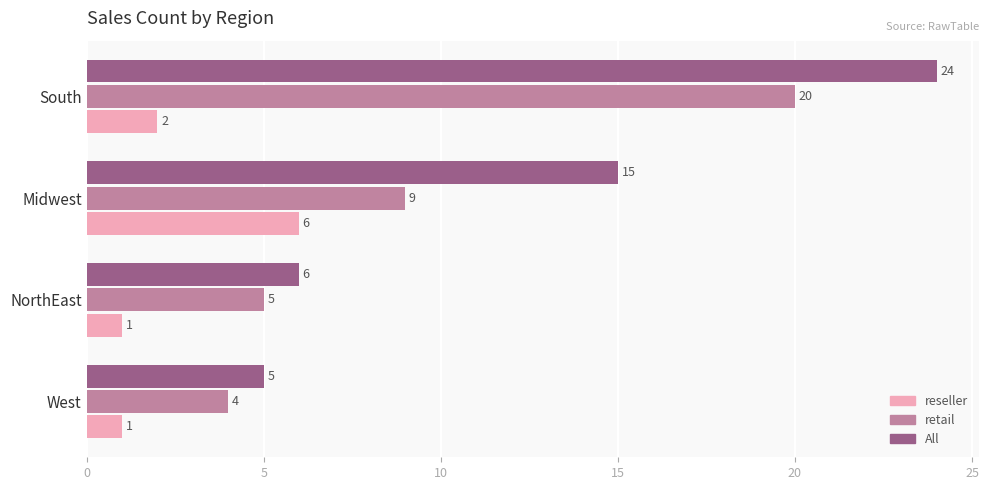

What is the spread (max minus min) of values at Midwest?

9